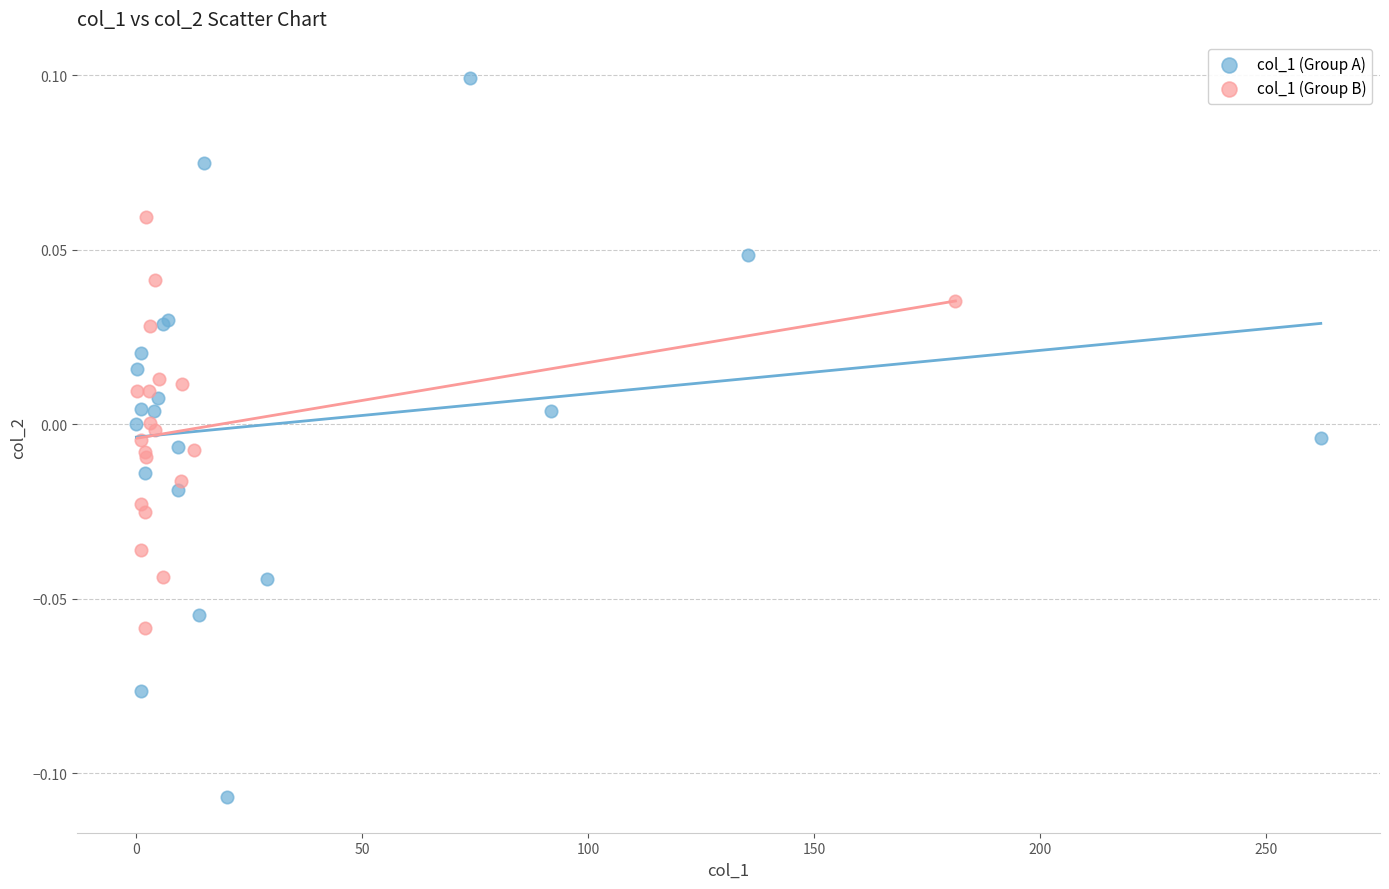

Which series reaches the maximum Y coordinate?

col_1 (Group A)